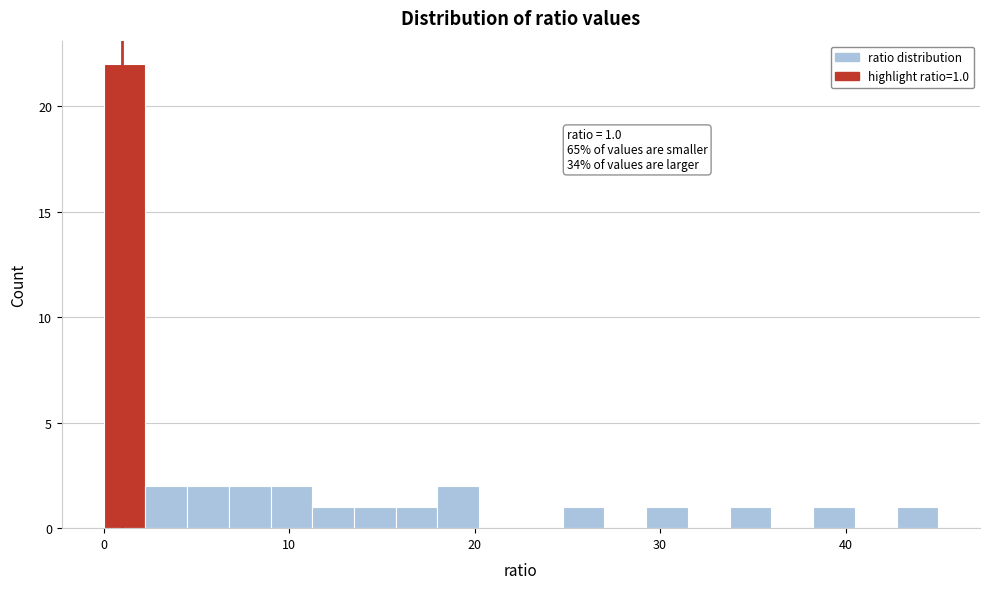

Read against the x-axis, roughly where is the centre of the tallest bar?

1